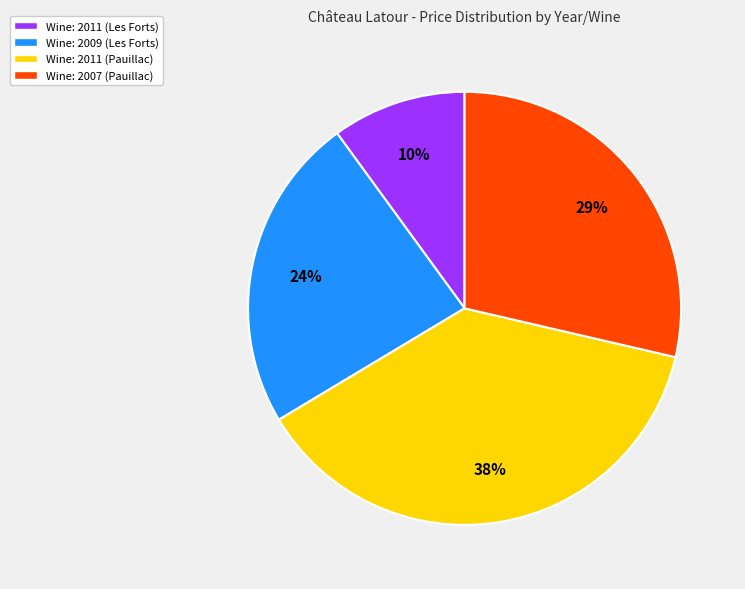

Does Wine: 2011 (Les Forts) represent more than half of the total?

No